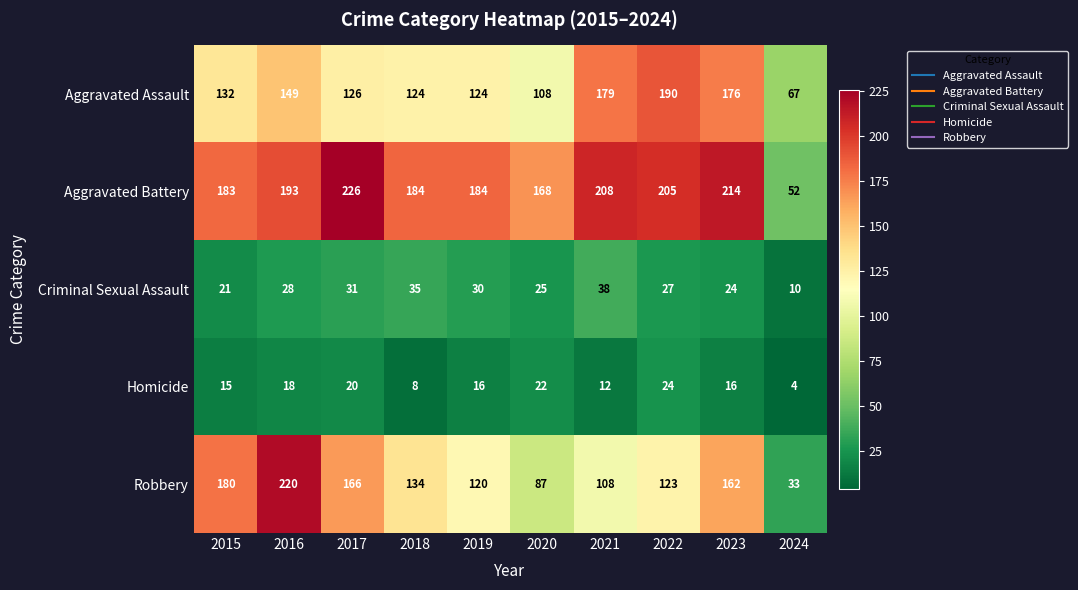

At 2019, list the series in order from smallest to largest.

Homicide, Criminal Sexual Assault, Robbery, Aggravated Assault, Aggravated Battery